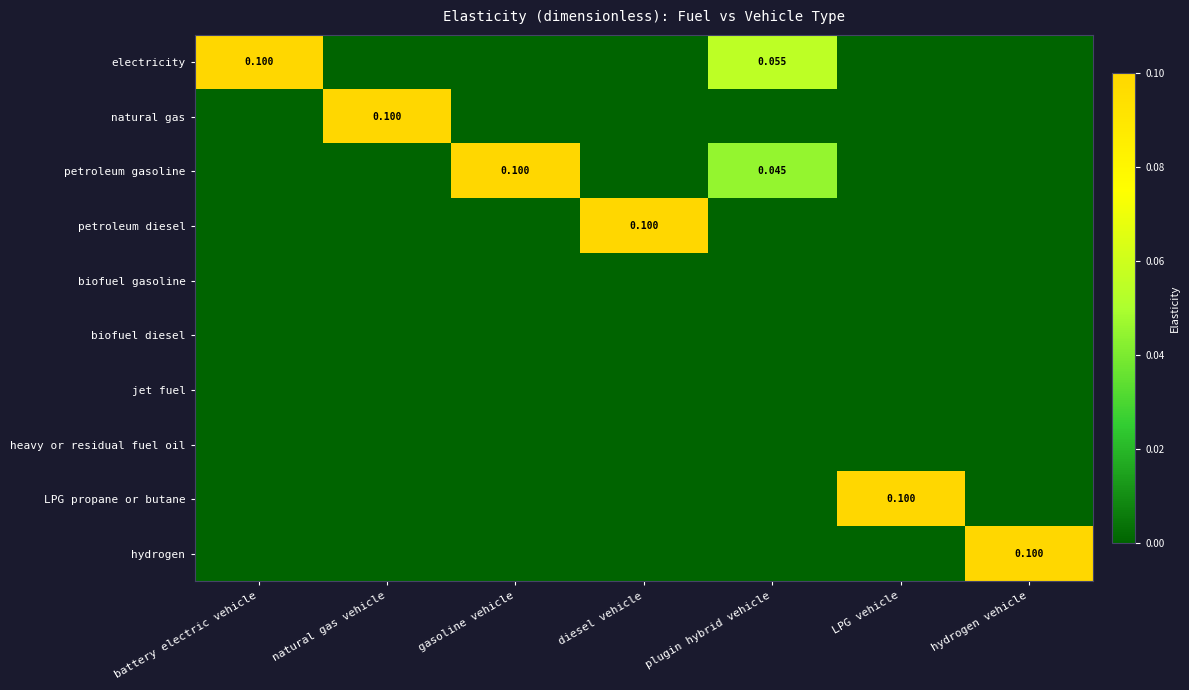

Which category has the highest value across all series?

battery electric vehicle